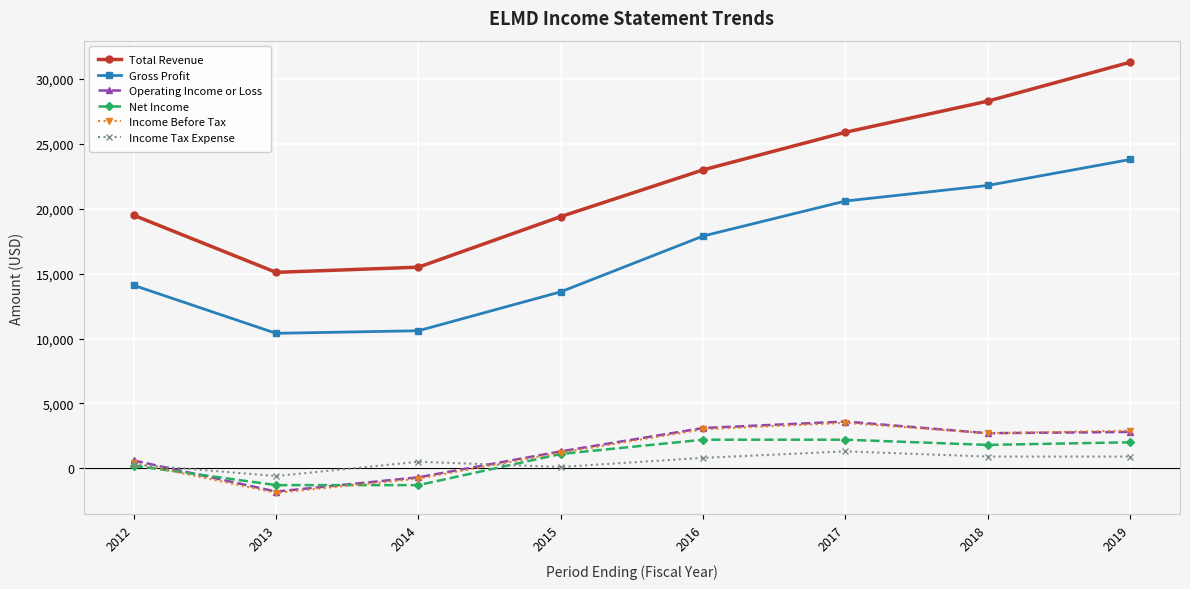

True or false: Operating Income or Loss and Gross Profit cross at least once.

False